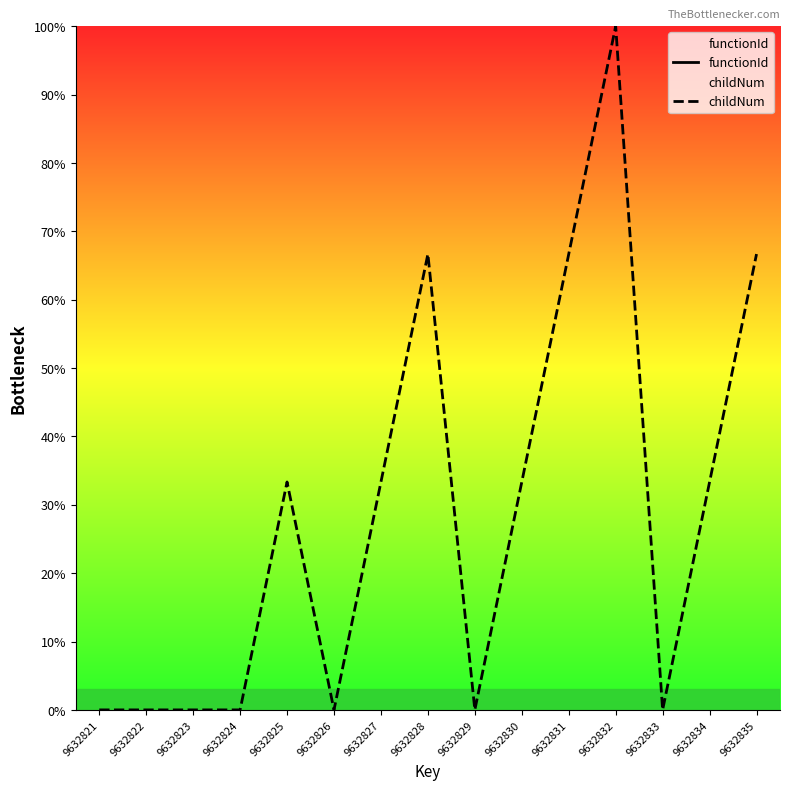

True or false: functionId and childNum cross at least once.

False